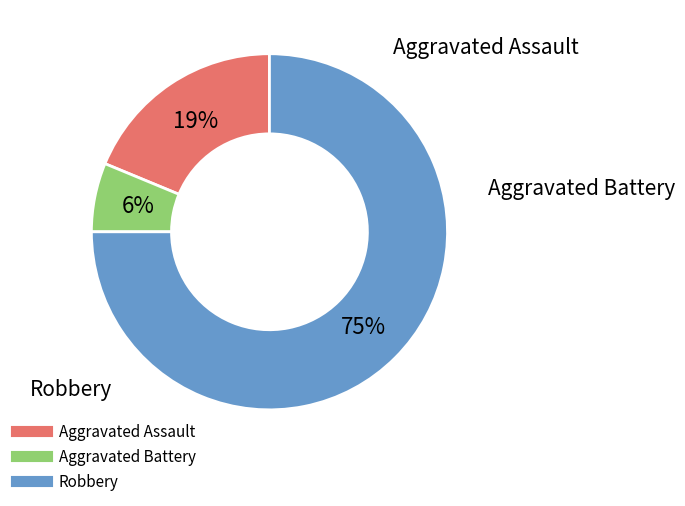

Is it true that Robbery is 62% of the pie?

False